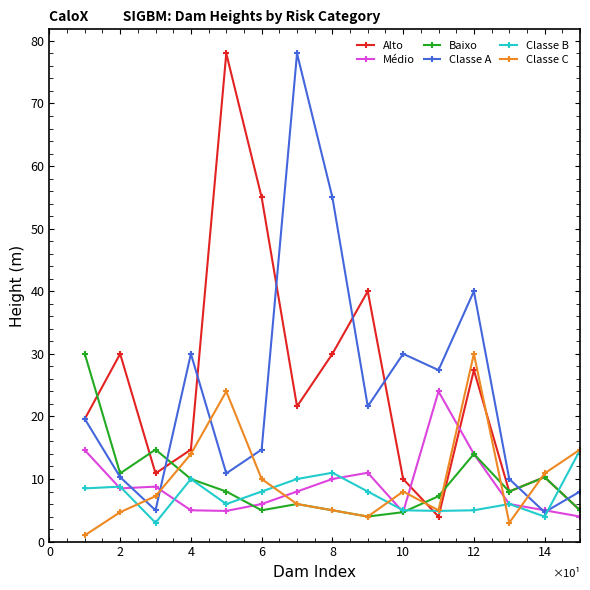

How many interior local valleys does the Classe A series have?

5